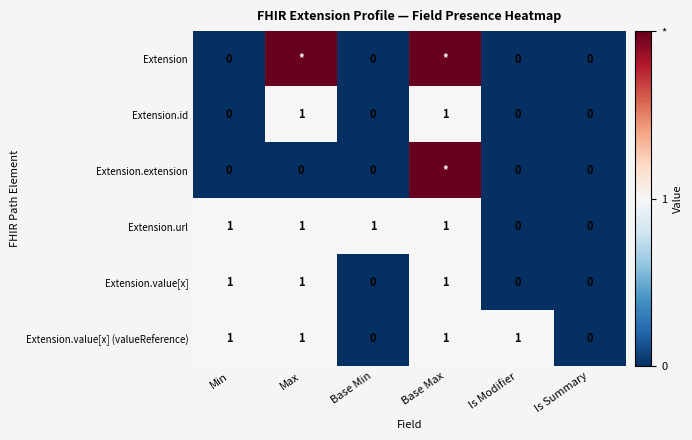

How many distinct data groups are displayed?

6